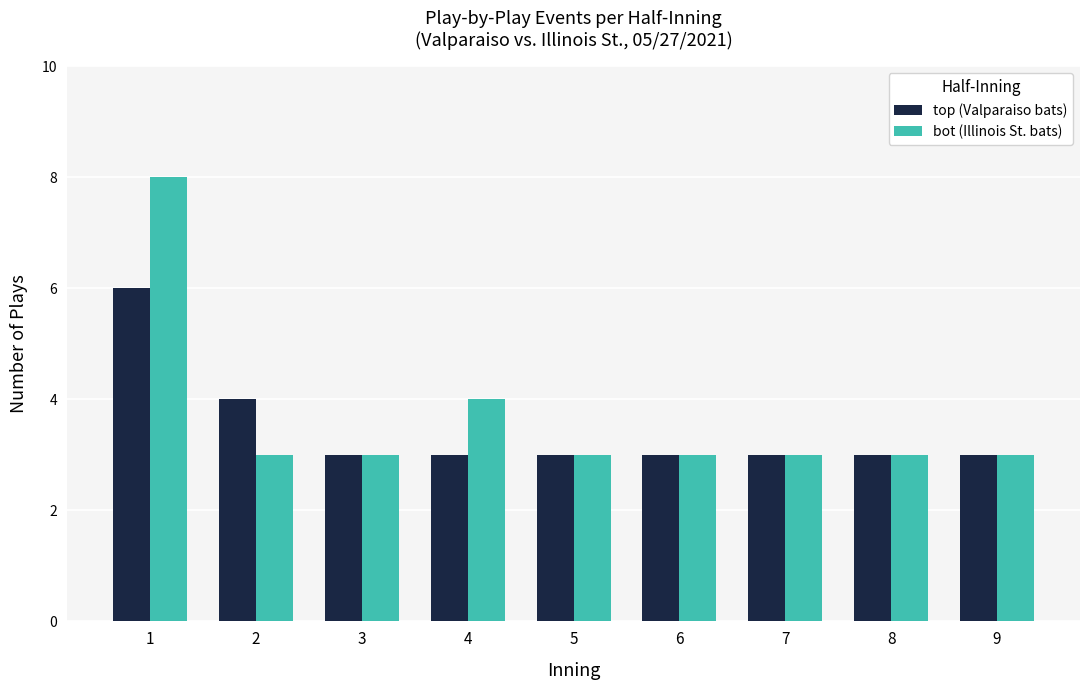

The bot (Illinois St. bats) series shows 3 at 2. True or false?

True